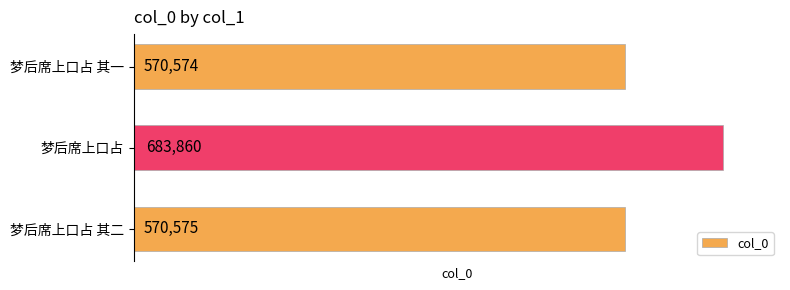

True or false: the data shows 683860 at 梦后席上口占.

True